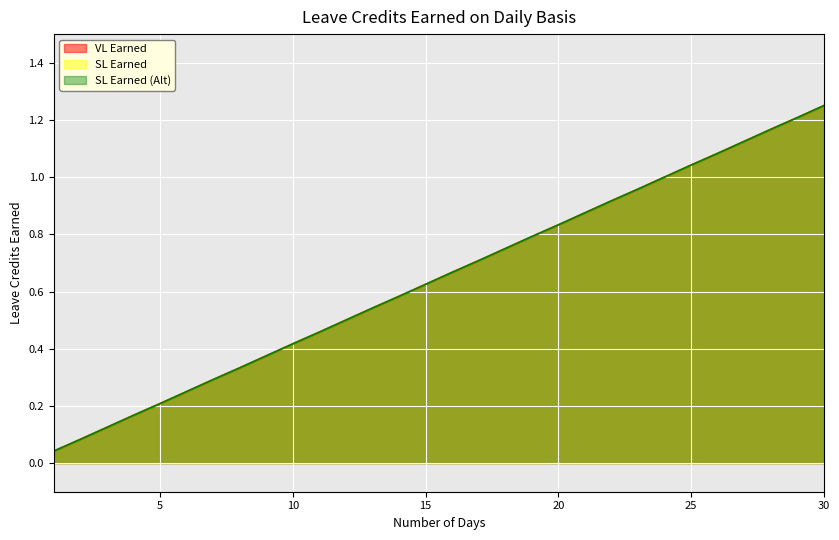

The VL Earned series shows 0.8 at 30. True or false?

False